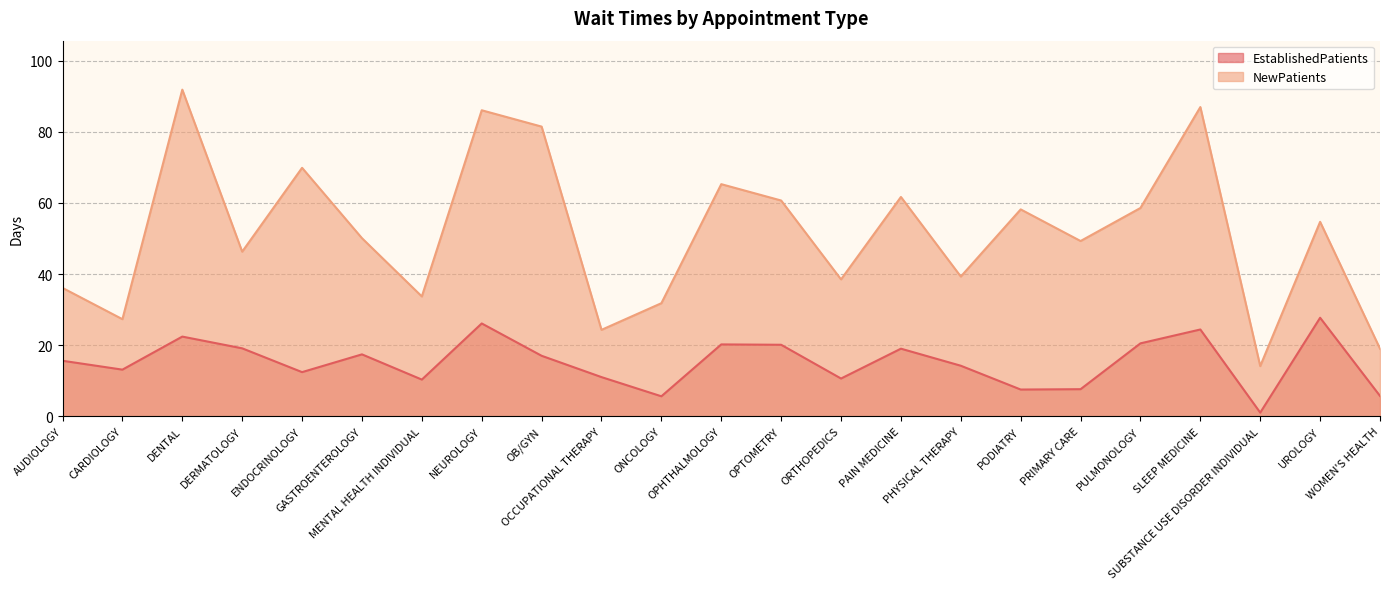

What is the difference between the EstablishedPatients values at OB/GYN and NEUROLOGY?

9.1